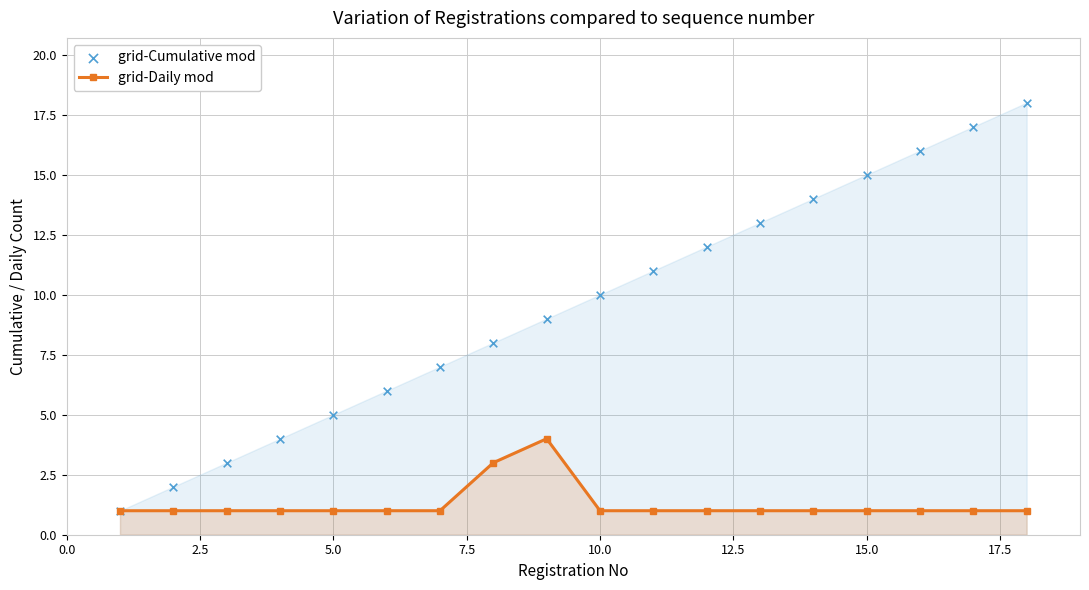

Which series reaches the maximum Y coordinate?

grid-Cumulative mod